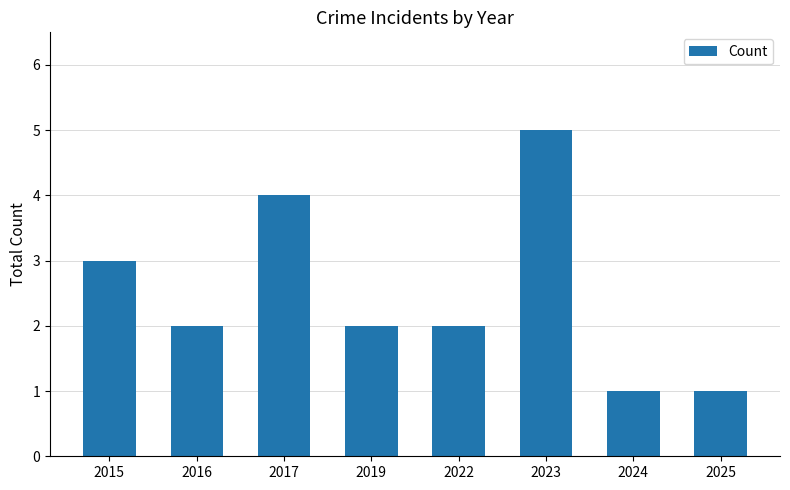

What is the value of the 7th bar from the left?

1